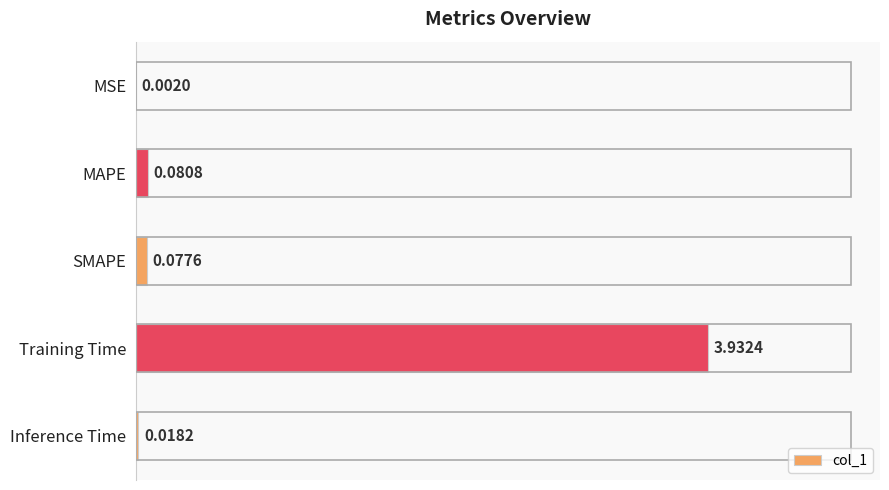

What is the sum of all values?

4.1